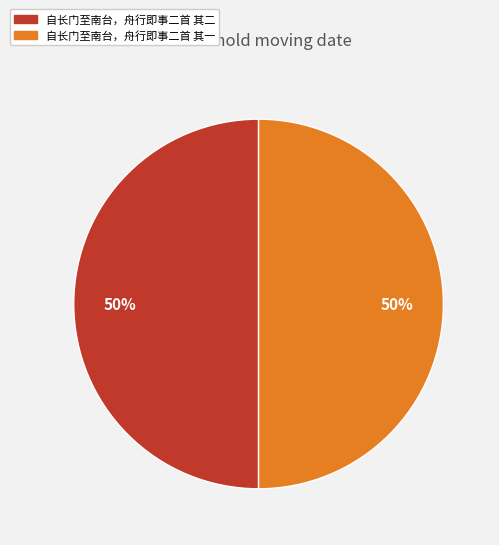

True or false: 自长门至南台，舟行即事二首 其二 accounts for 50% of the total.

True